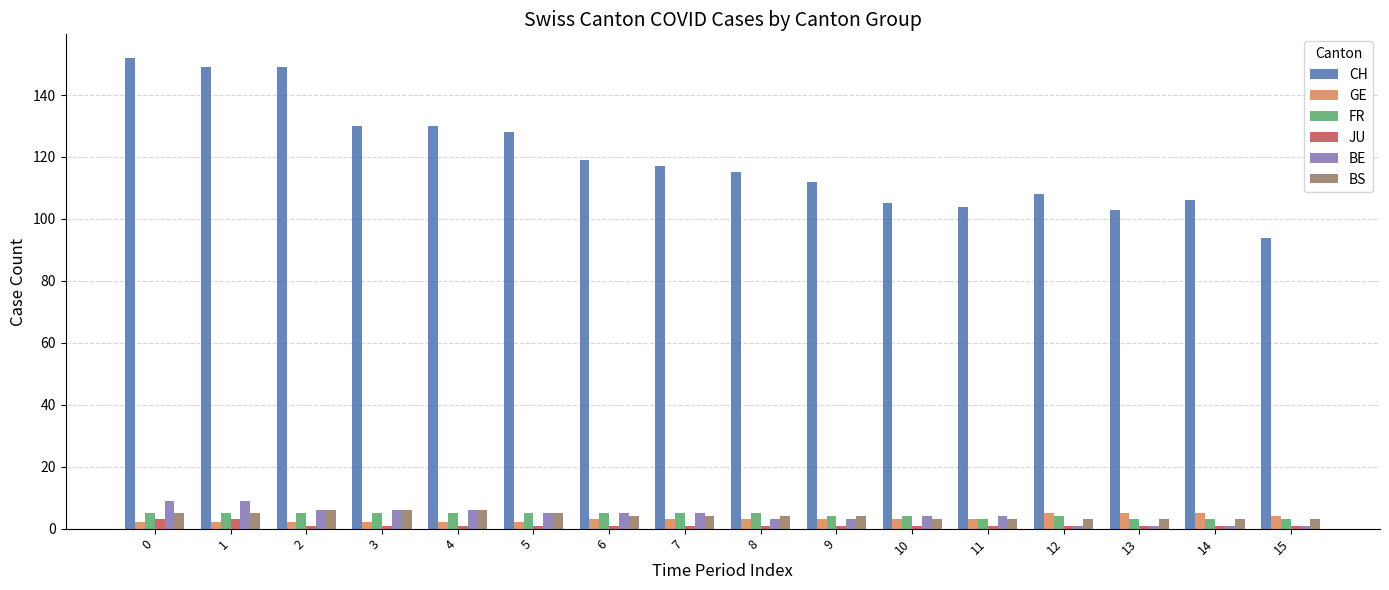

Count the number of data series in this chart.

6